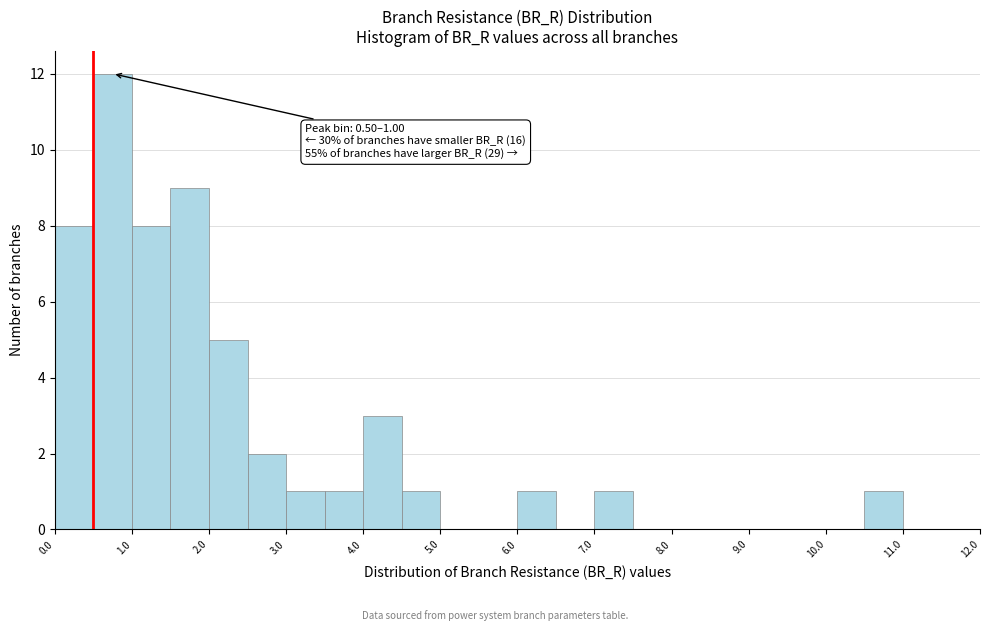

Over which range of the x-axis is the bar tallest?

0.5 to 1.0